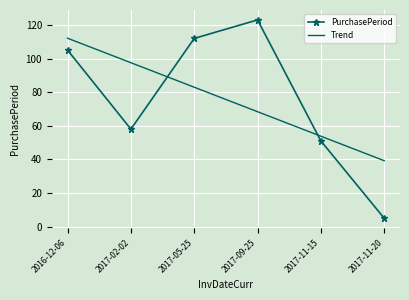

Reading left to right, list all the values displayed in this chart.

2016-12-06=105	2017-02-02=58	2017-05-25=112	2017-09-25=123	2017-11-15=51	2017-11-20=5